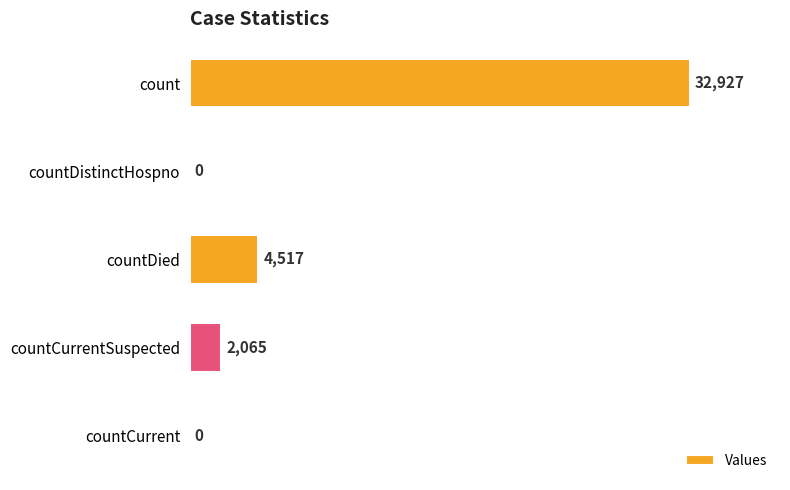

Reading top to bottom, extract all data points from this chart.

count=32927	countDistinctHospno=0	countDied=4517	countCurrentSuspected=2065	countCurrent=0